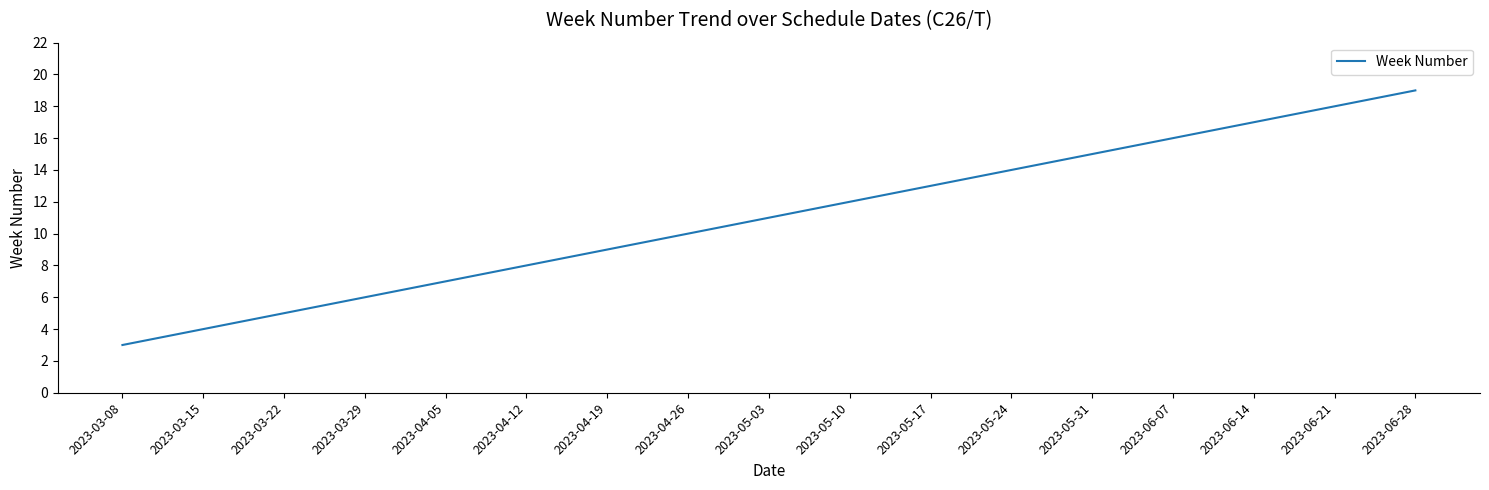

Rank the categories by value from highest to lowest.

2023-06-28, 2023-06-21, 2023-06-14, 2023-06-07, 2023-05-31, 2023-05-24, 2023-05-17, 2023-05-10, 2023-05-03, 2023-04-26, 2023-04-19, 2023-04-12, 2023-04-05, 2023-03-29, 2023-03-22, 2023-03-15, 2023-03-08